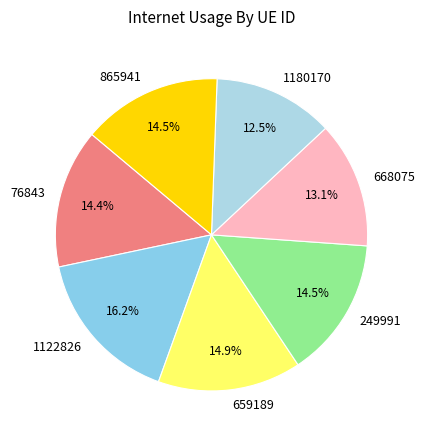

Does 76843 represent more than half of the total?

No